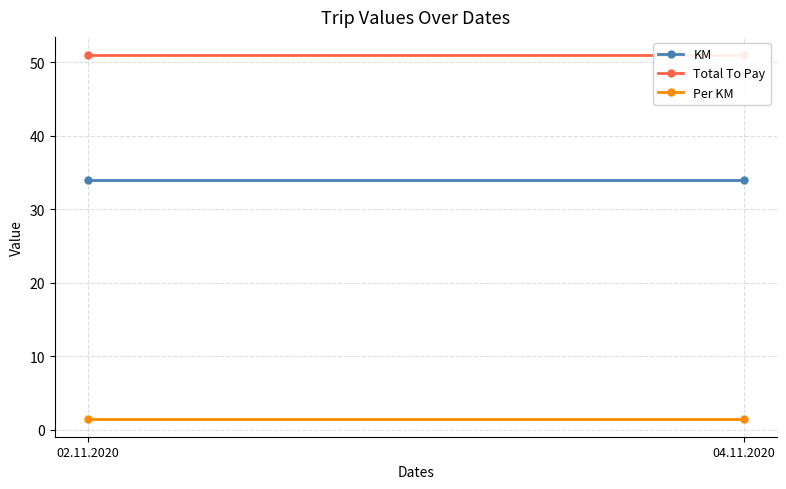

How many categories are shown in the chart?

2